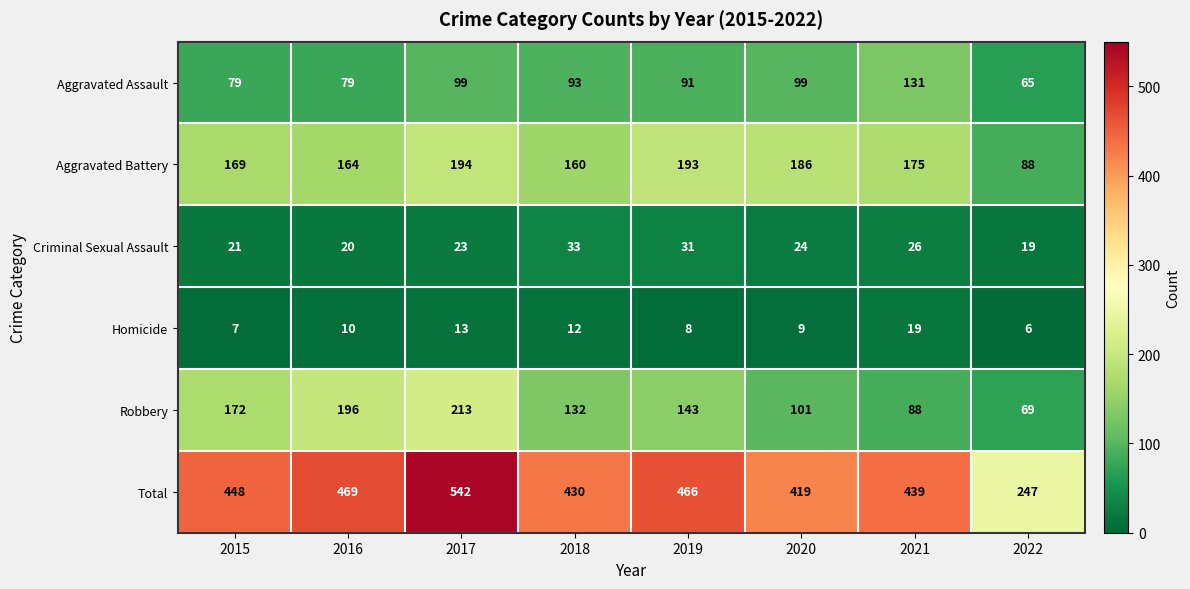

What is the spread (max minus min) of values at 2018?

418